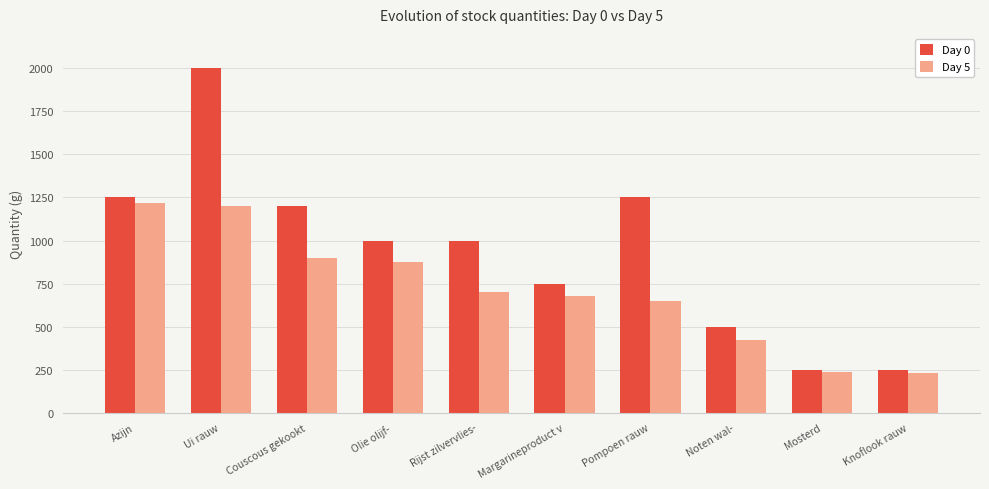

What is the difference between the Day 5 values at Rijst zilvervlies- and Mosterd?

462.5